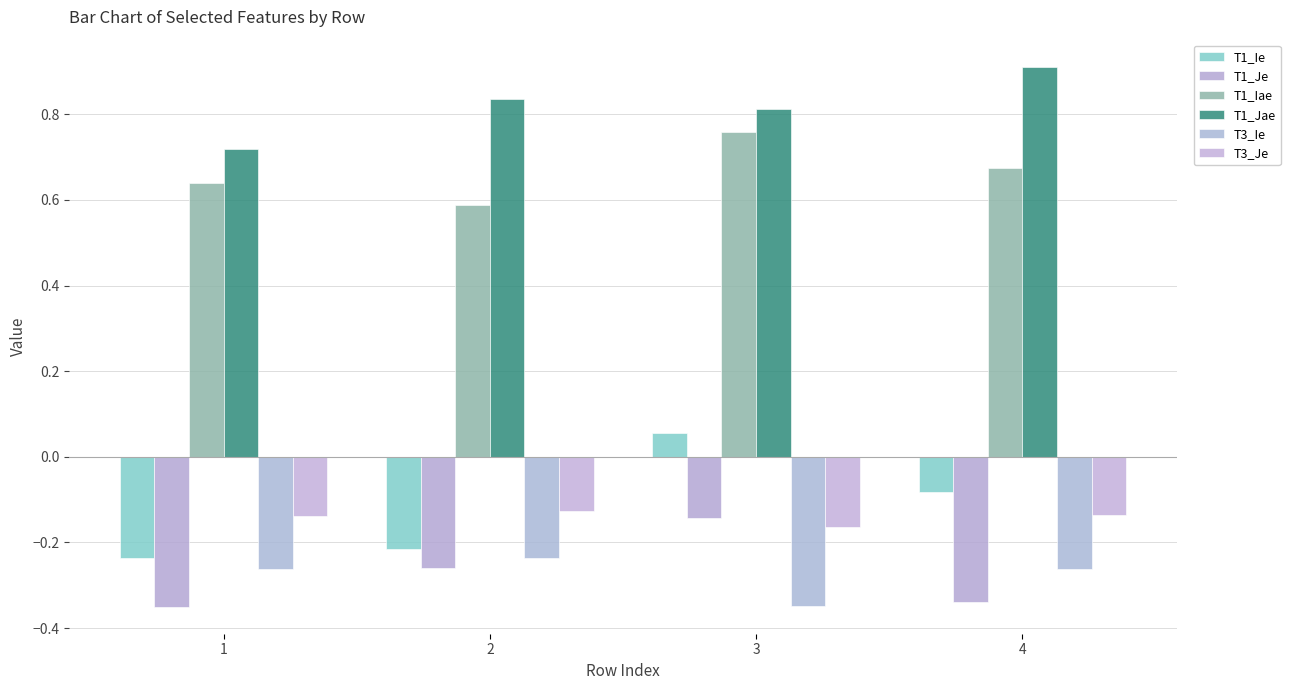

At how many categories does at least one series exceed 0?

4